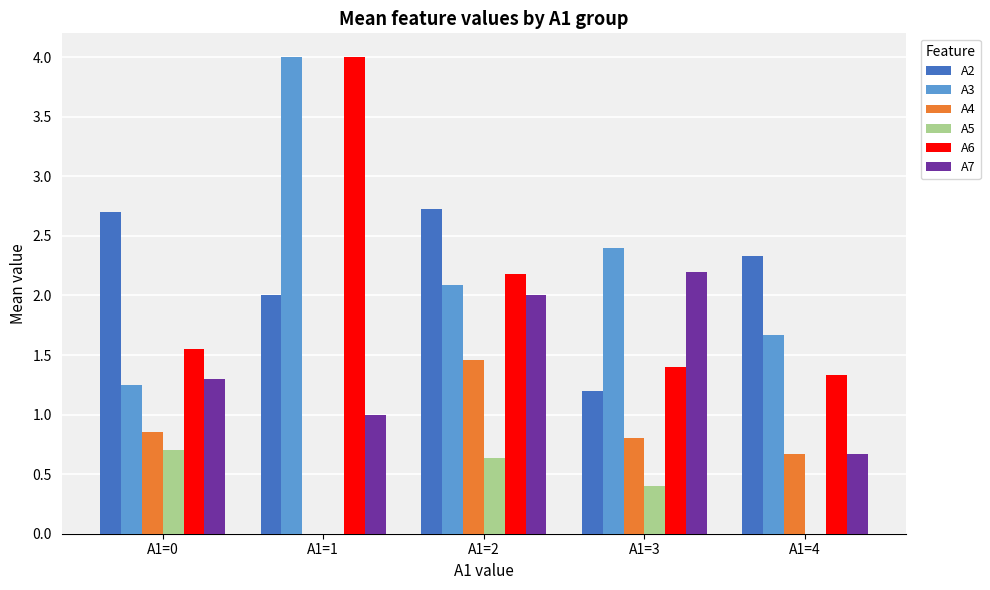

How many groups of bars are there?

5